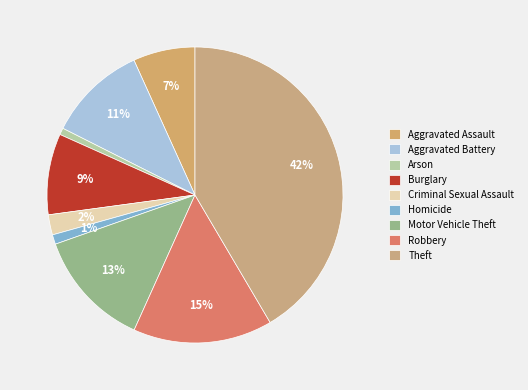

How many slices are in this pie chart?

9